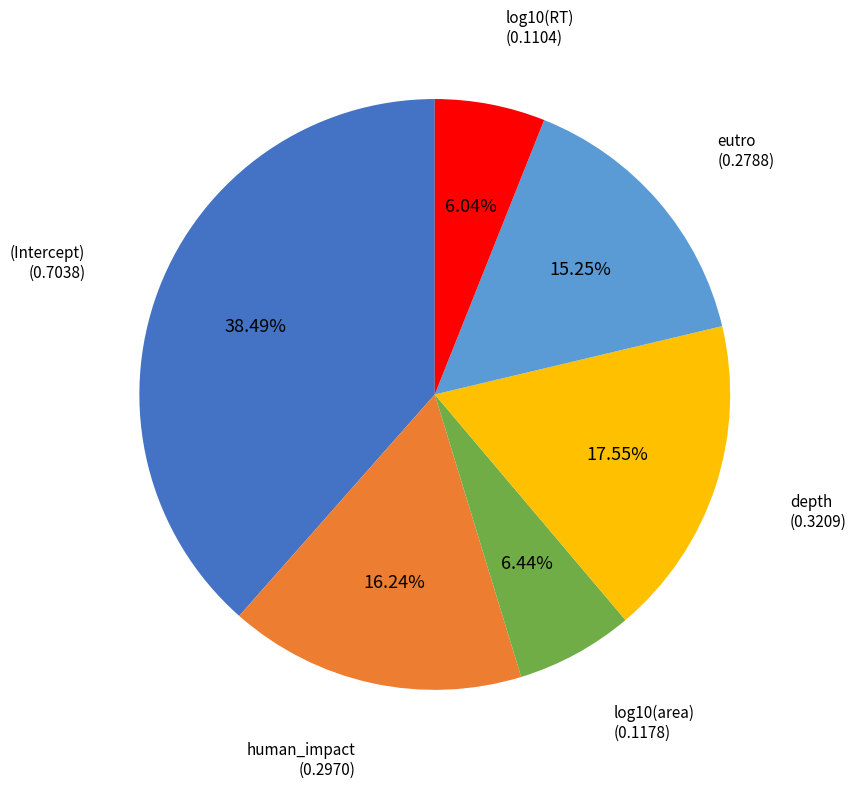

Between log10(RT) and depth, which is larger?

depth